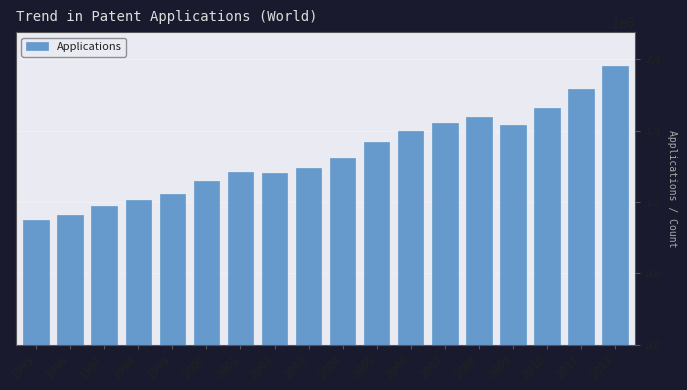

What is the value of the 4th bar from the left?

1214900